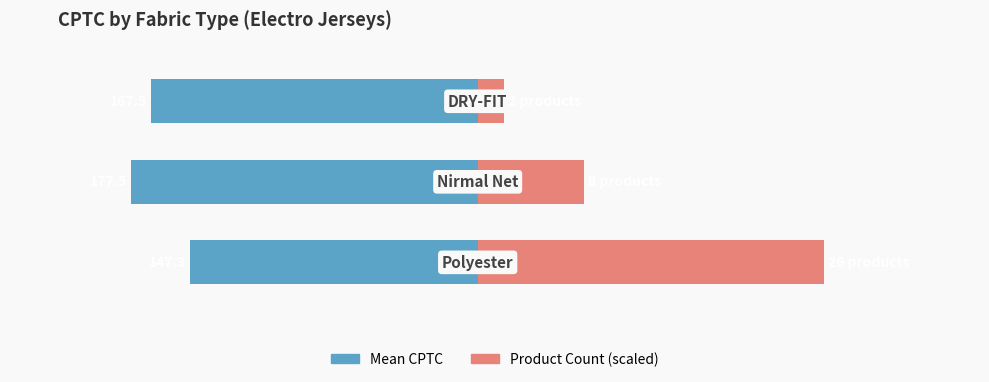

Which series has the largest range (max minus min)?

Product Count (scaled)